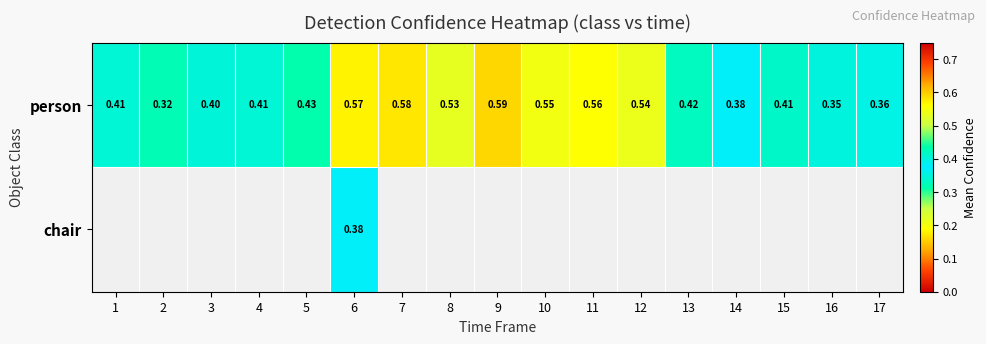

At how many categories does at least one series exceed 0?

17